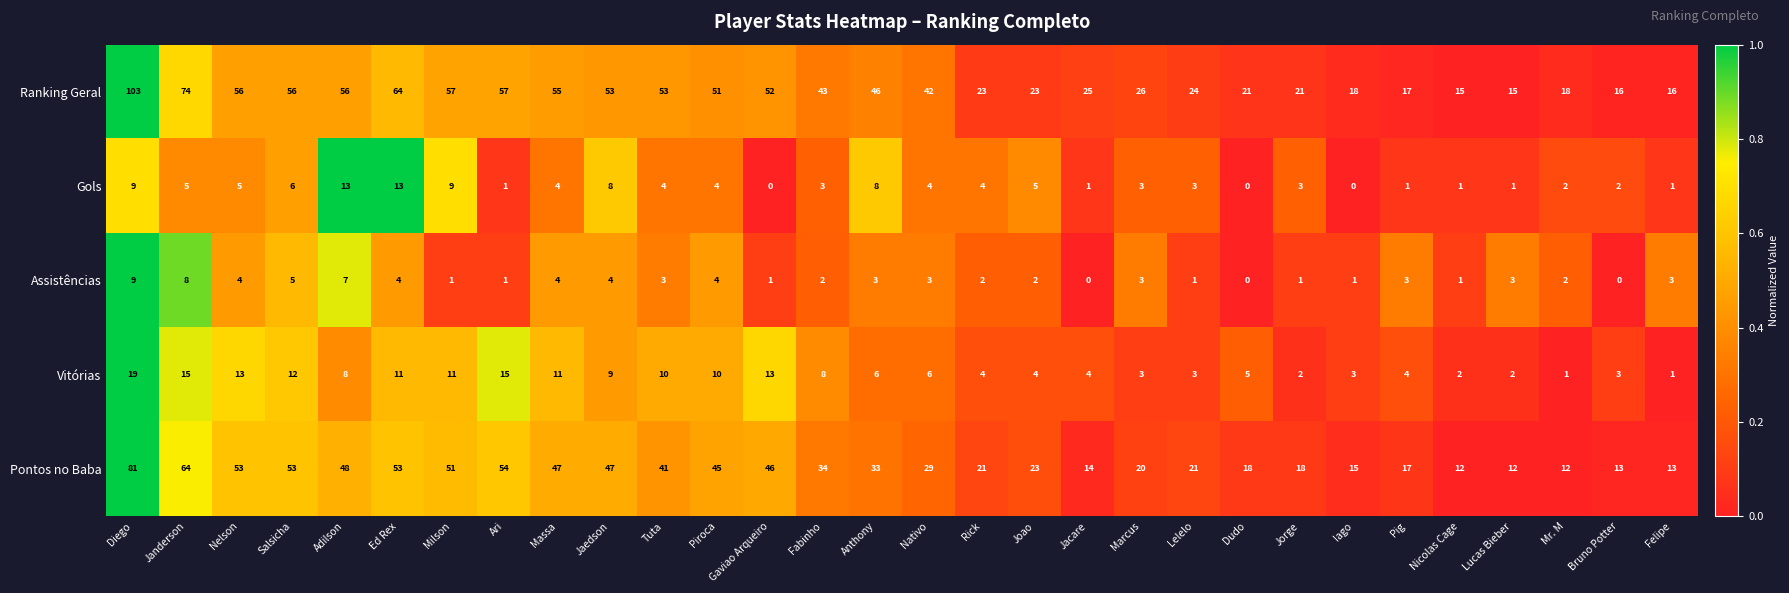

The Pontos no Baba series shows 48 at Adilson. True or false?

True